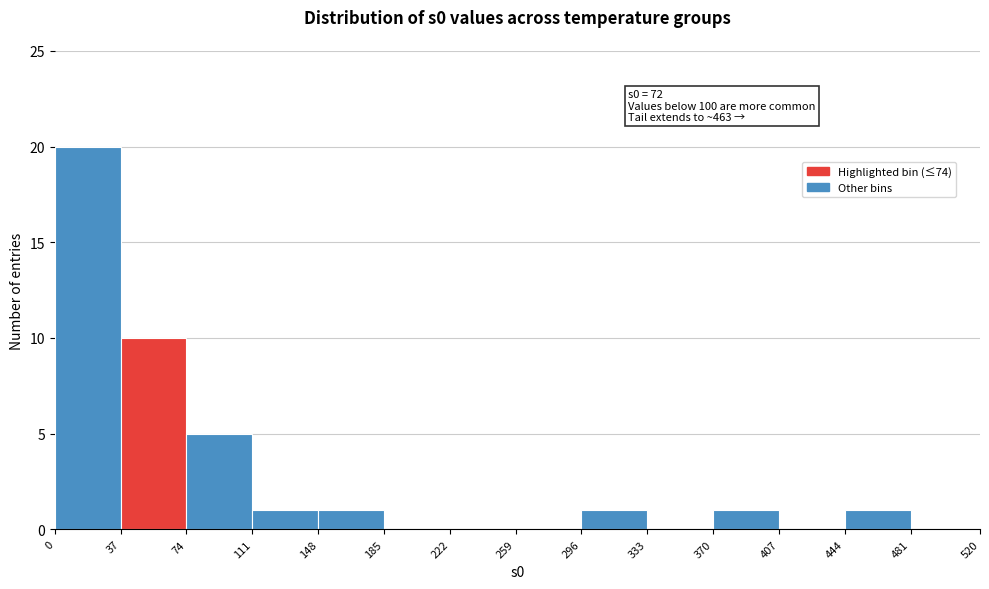

Over which range of the x-axis is the bar tallest?

0 to 37